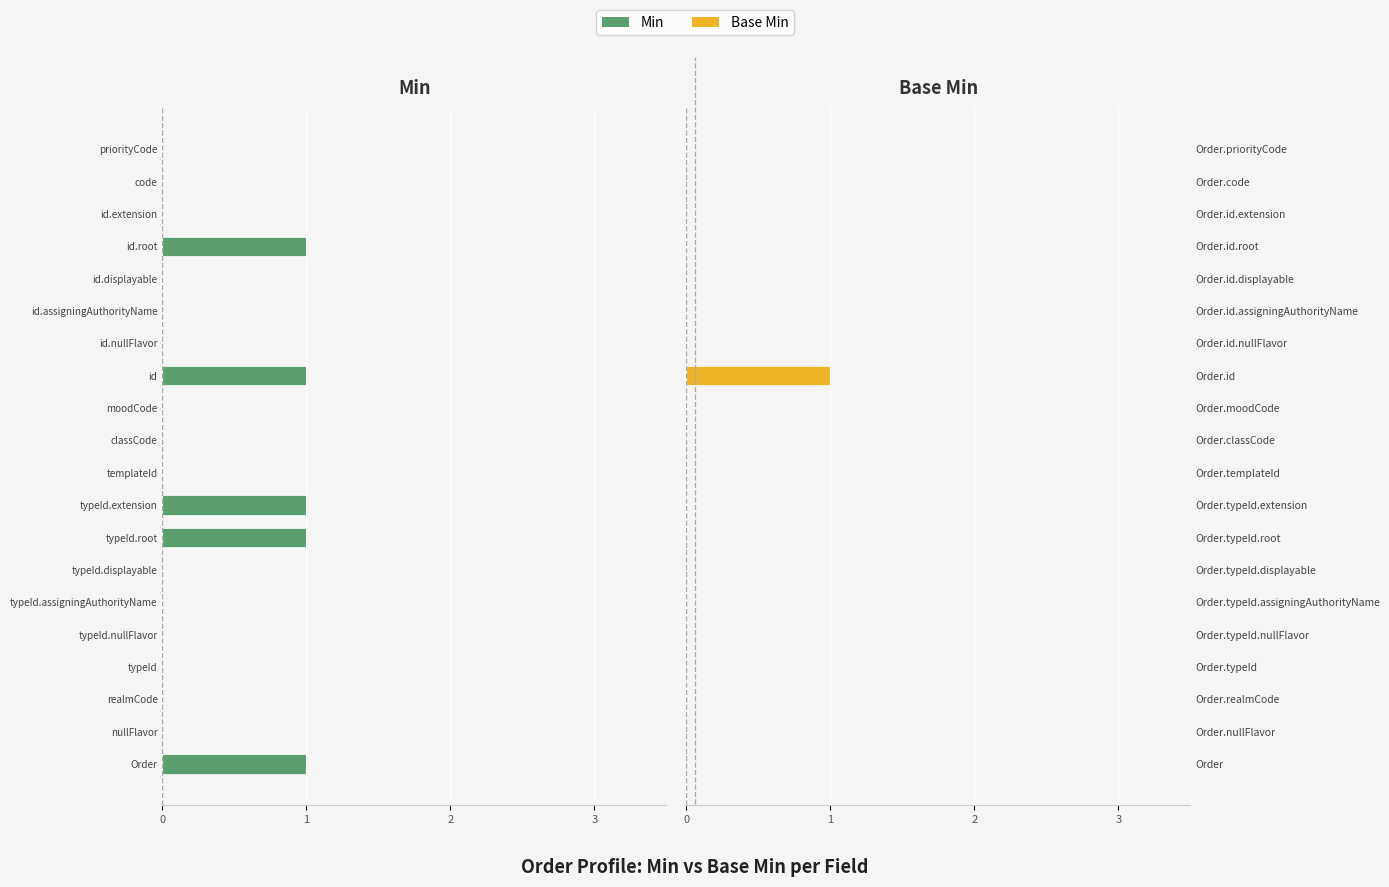

Between 2 and 7, which series saw the biggest shift?

Min